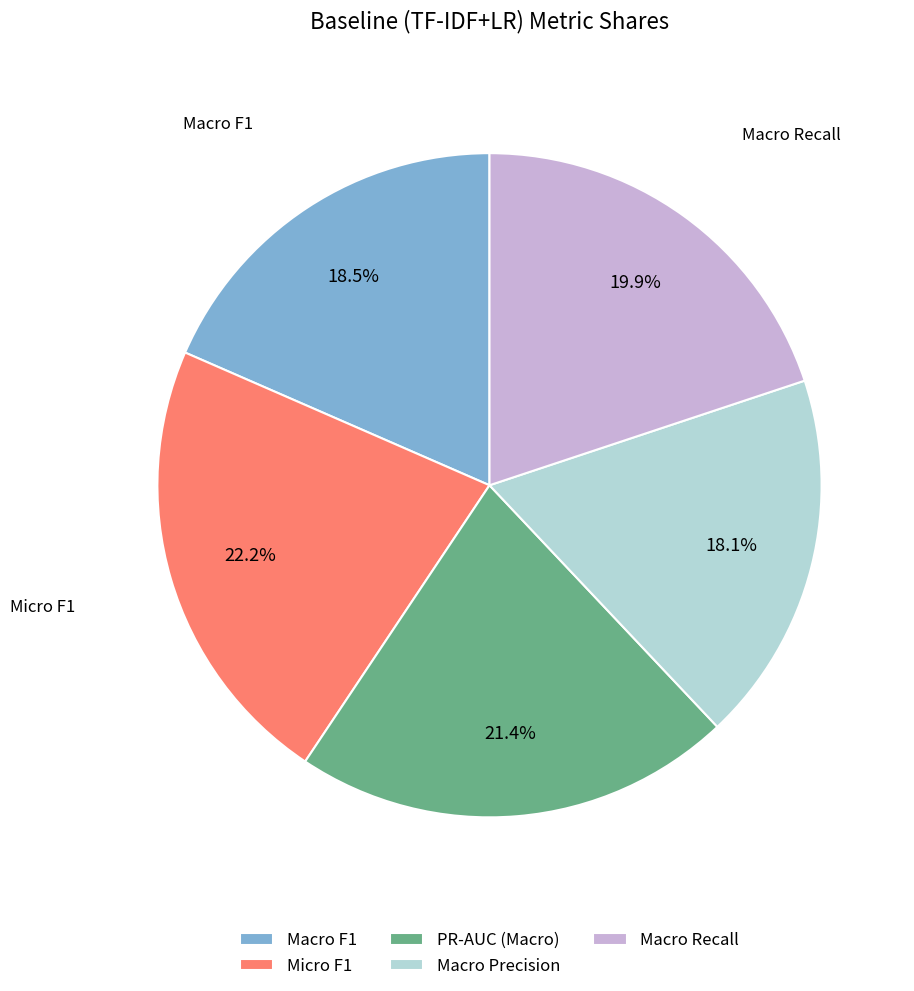

What is the total percentage of Macro F1 and PR-AUC (Macro)?

39.9%